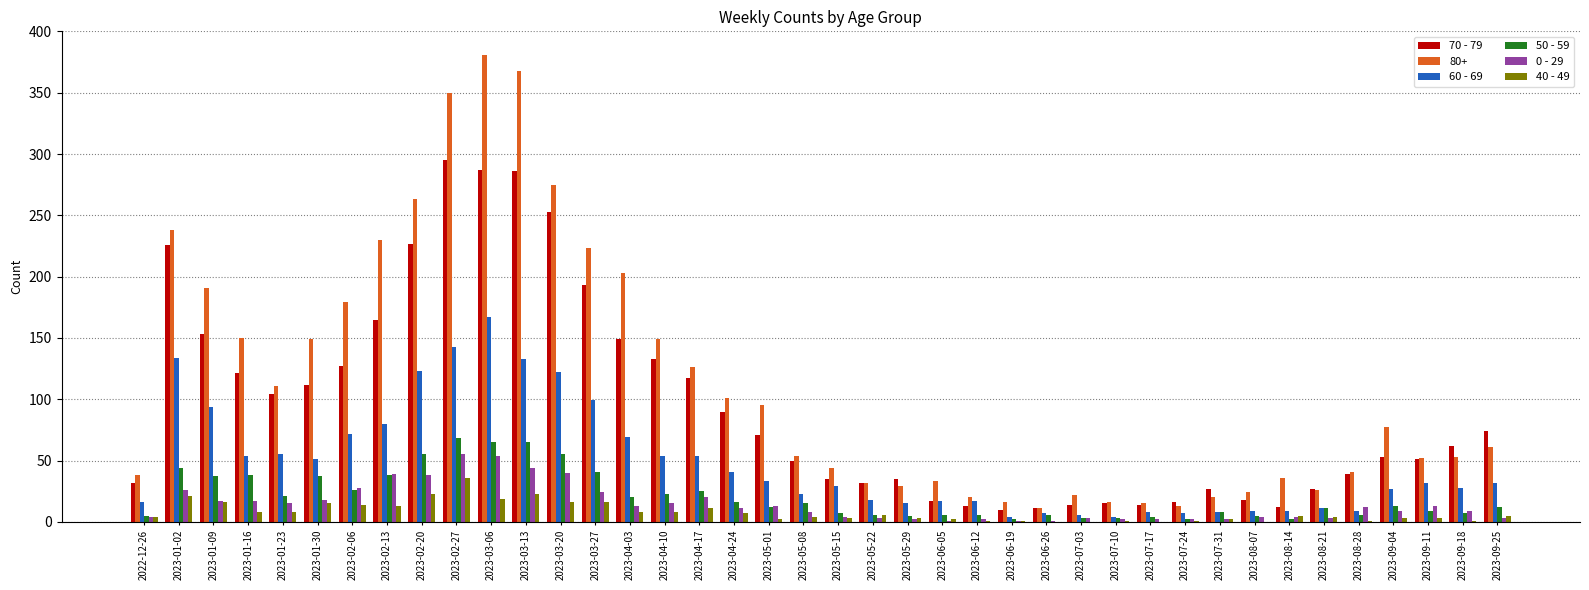

How many series are shown in this chart?

6